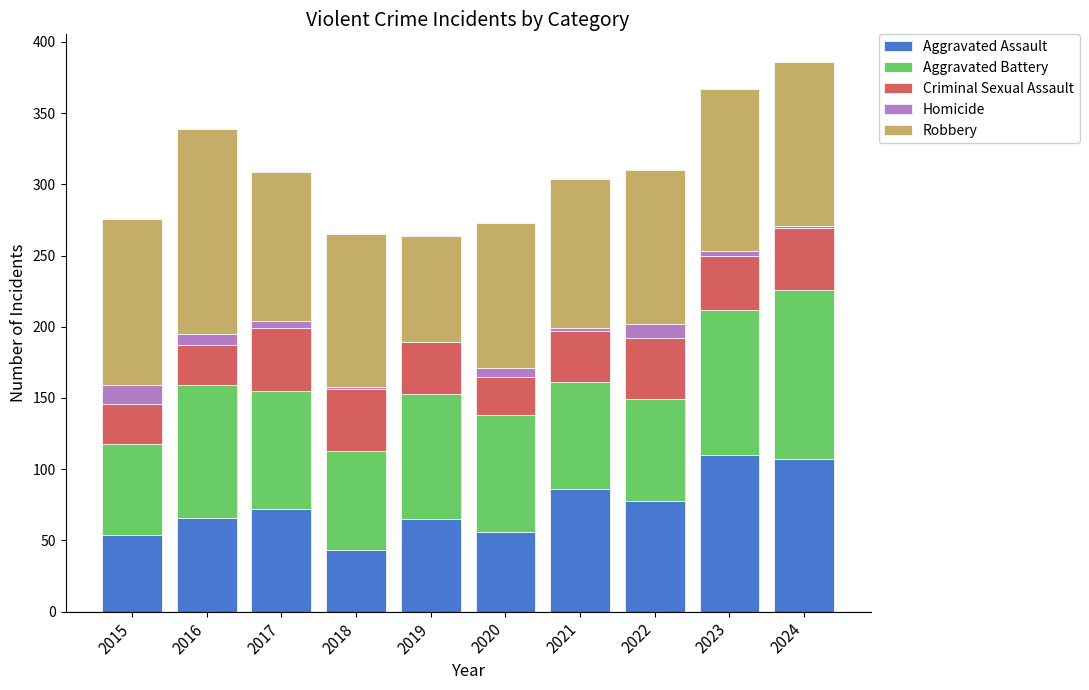

What is the sum of all Aggravated Assault values?

737